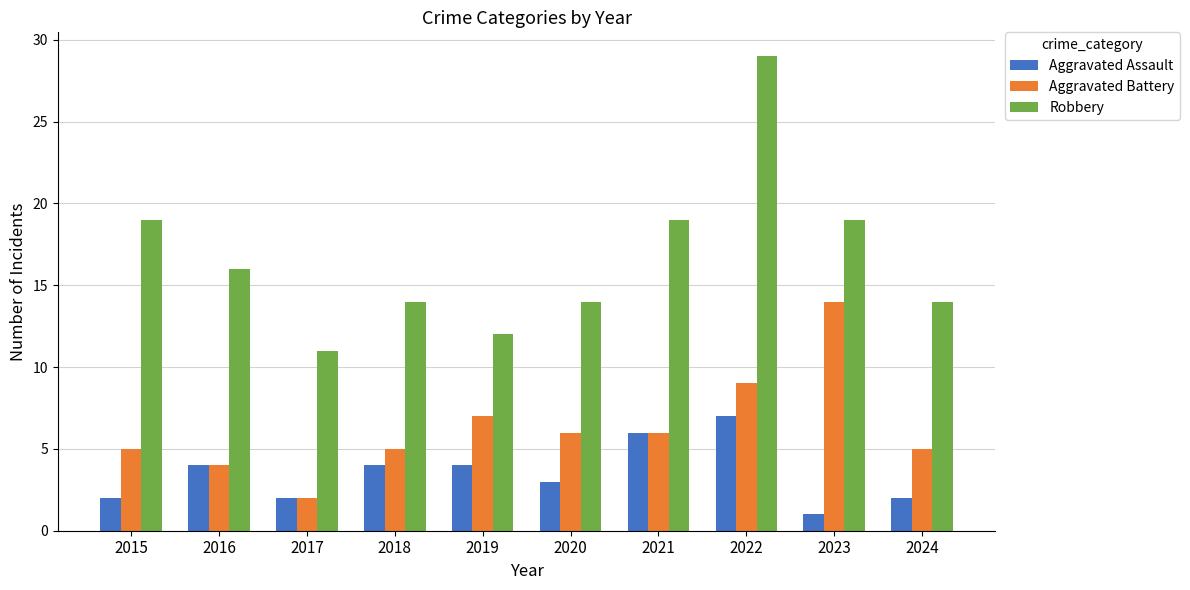

Which series has the largest range (max minus min)?

Robbery